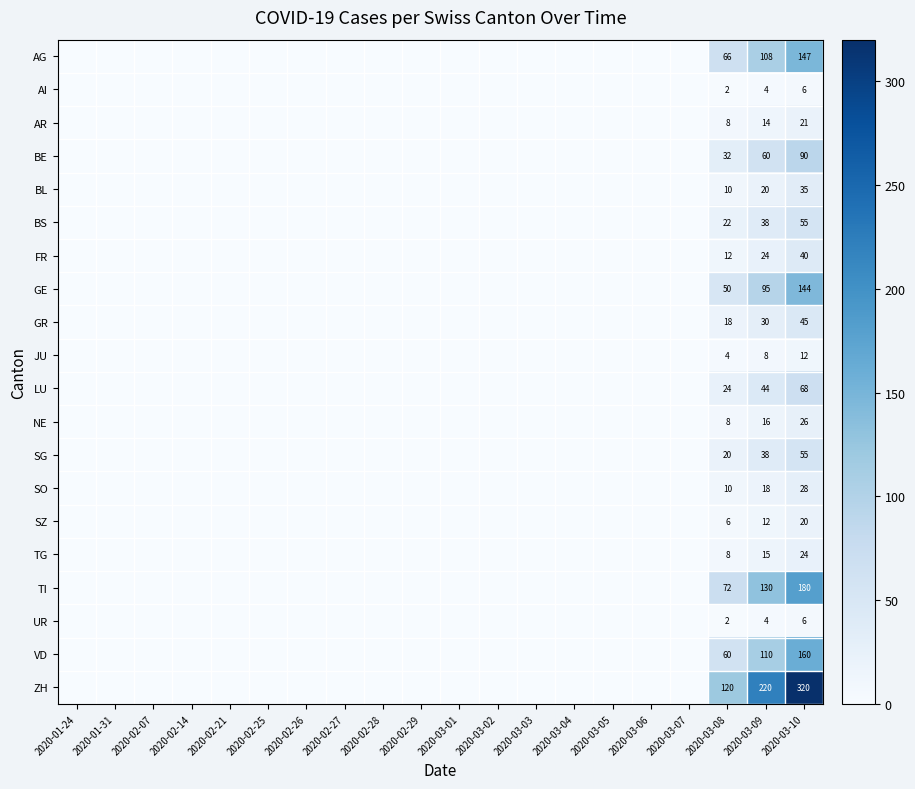

True or false: FR has a value of 24 at 2020-03-10.

False